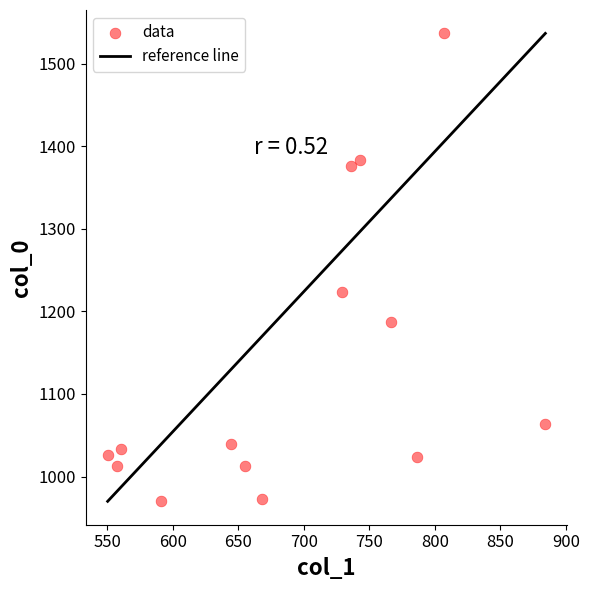

What Y value in the scatter plot is closest to 1253?

1223.3